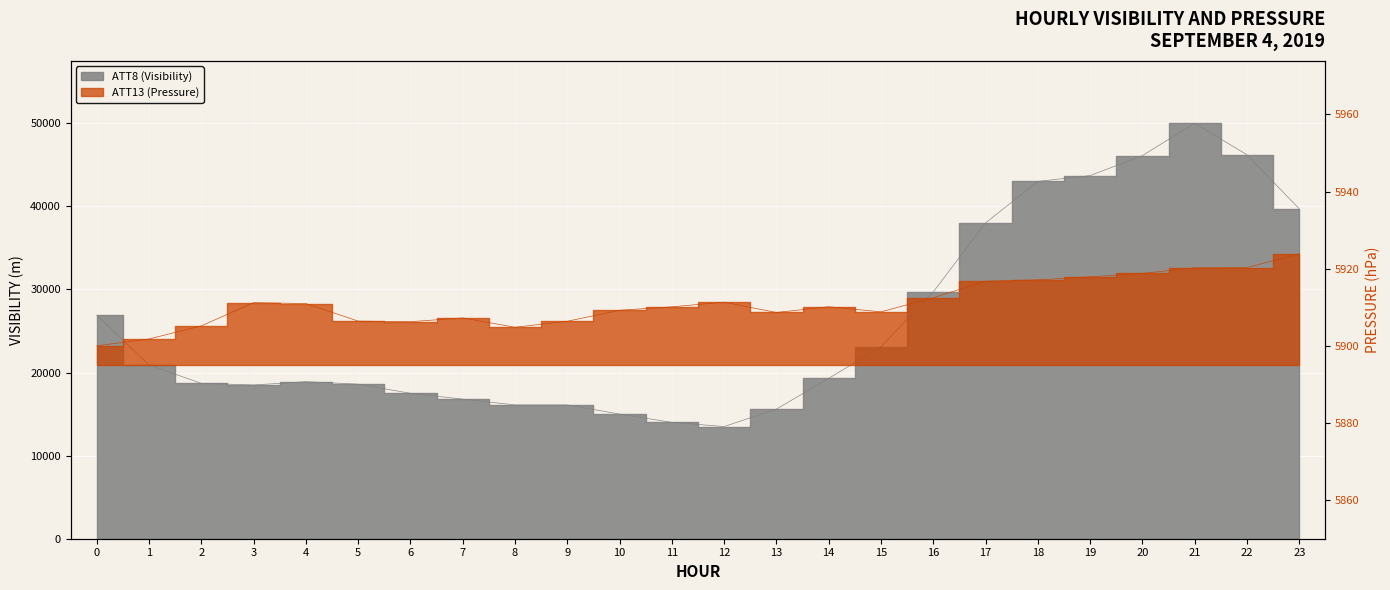

True or false: ATT13 (Pressure1) and ATT8 (Visibility) intersect in this chart.

False